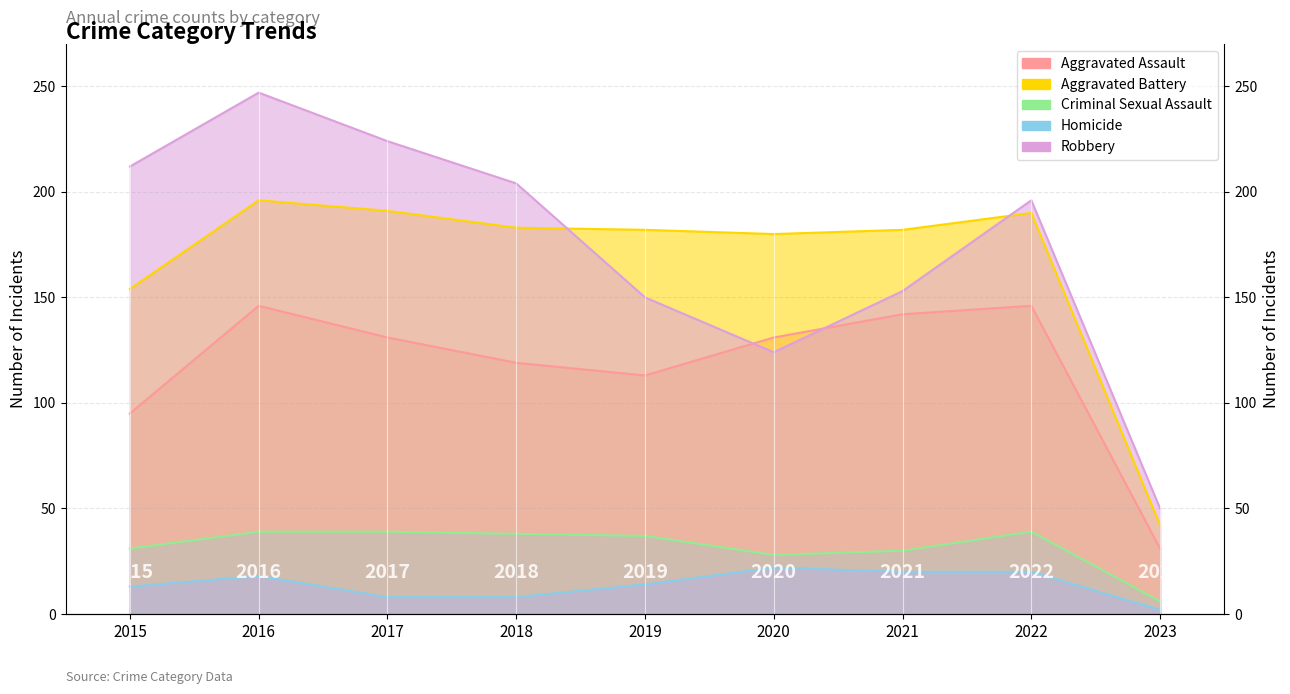

True or false: Homicide and Criminal Sexual Assault cross at least once.

False